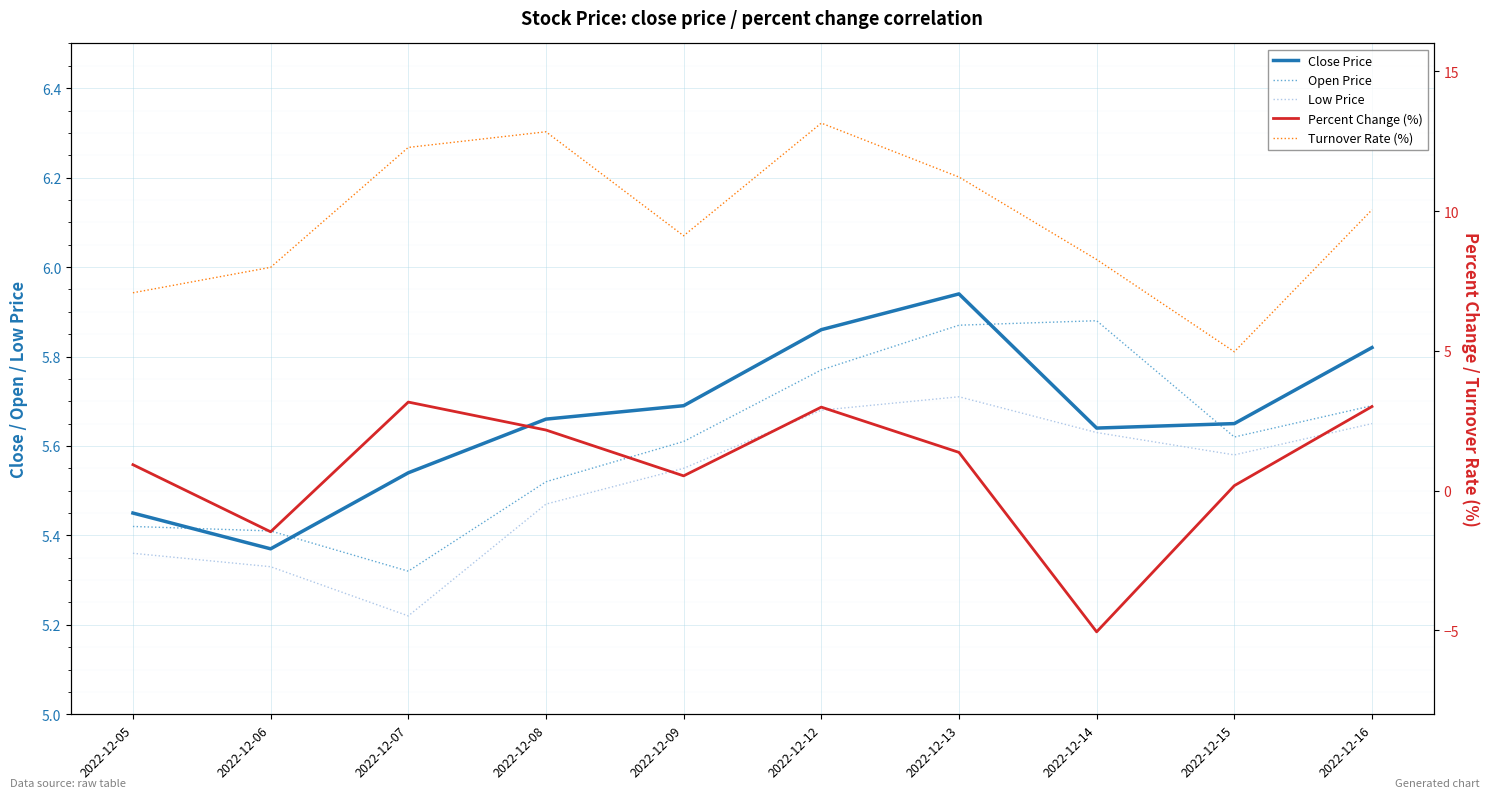

What is the approximate value of Open Price at 2022-12-08?

5.5